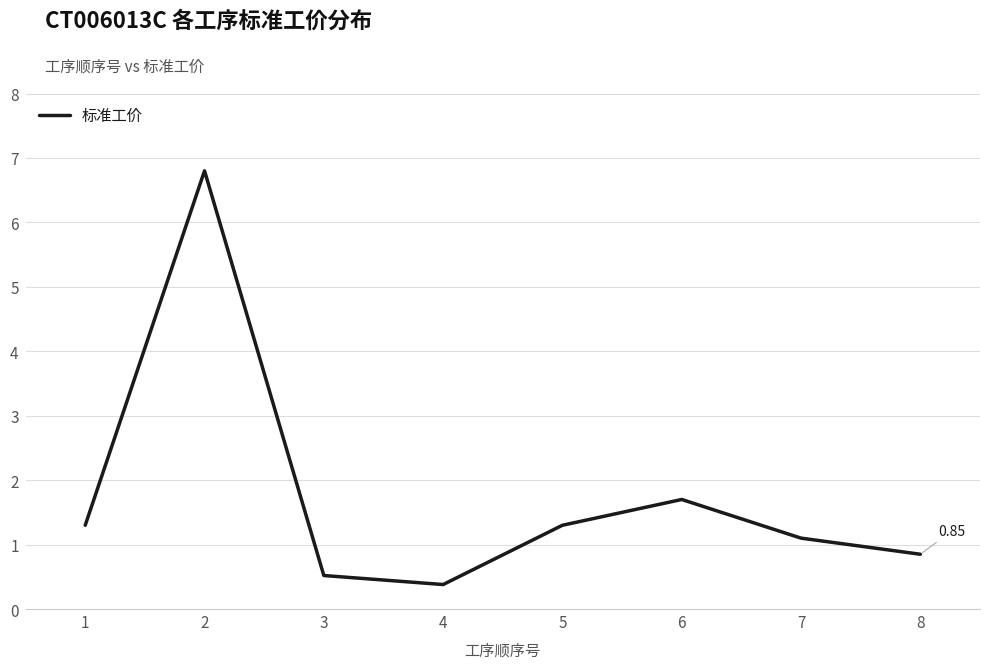

How many lines are shown in the chart?

1